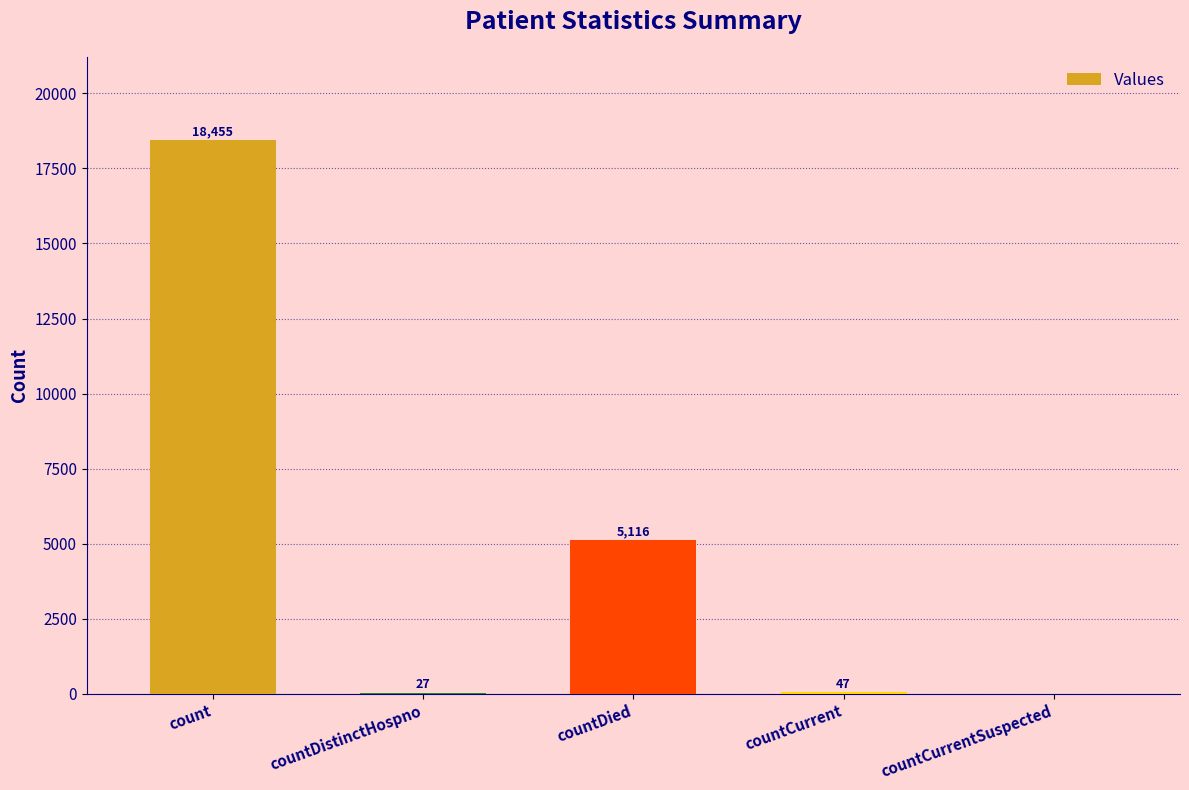

At which category does the chart reach its peak across all series?

count